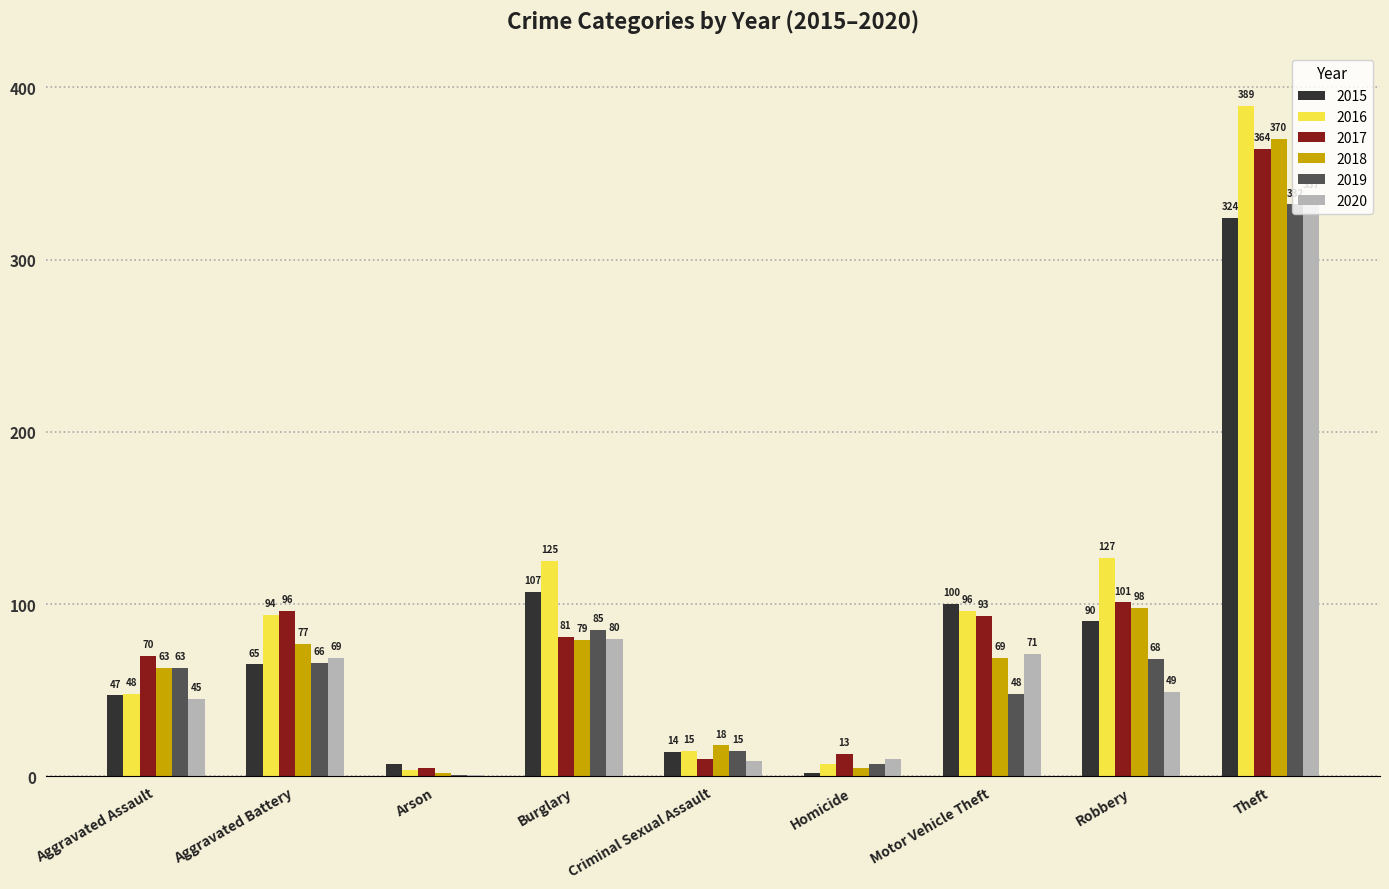

How many distinct data groups are displayed?

6